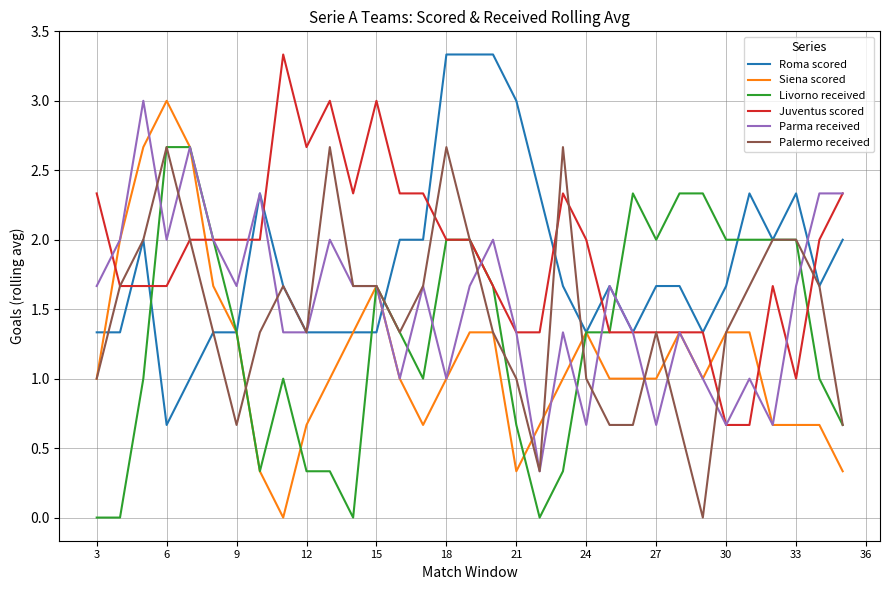

What is the minimum value for Juventus scored?

0.7